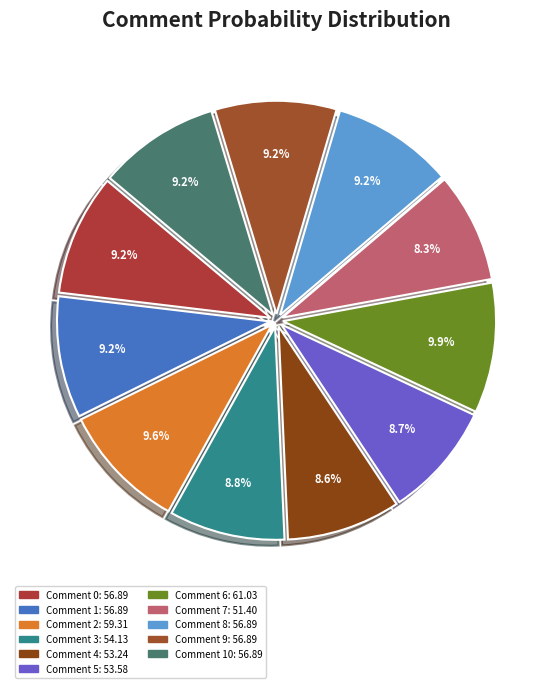

How many segments does this pie chart have?

11